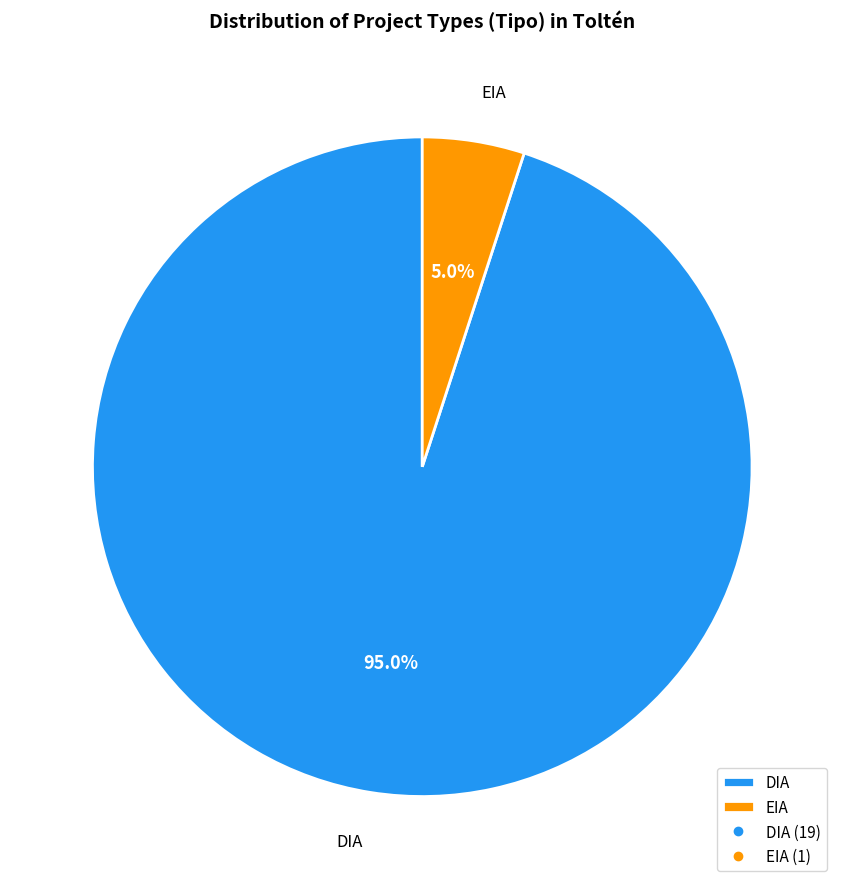

Which slice is the largest?

DIA